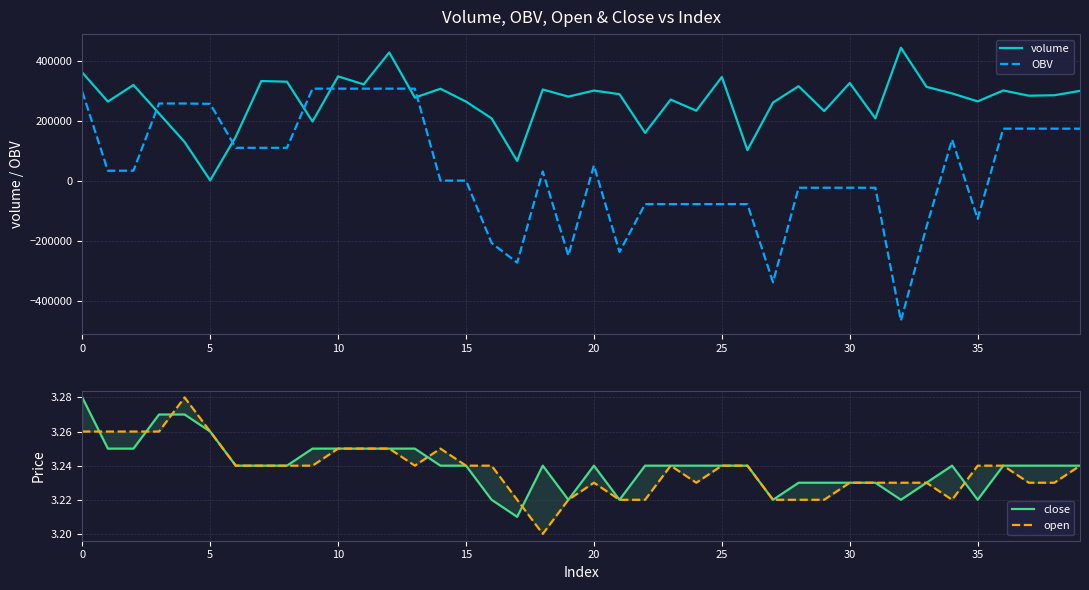

What is the sum of all open values?

129.5